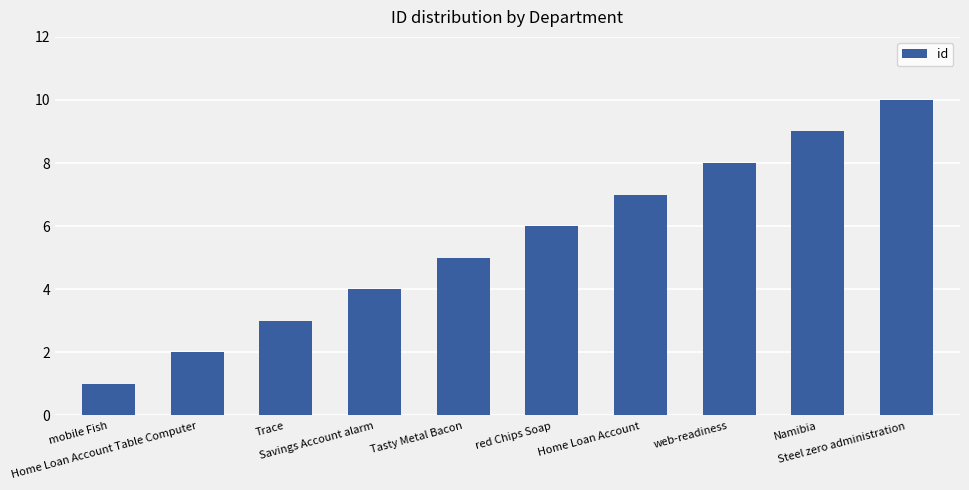

The value at Home Loan Account Table Computer is 3. True or false?

False